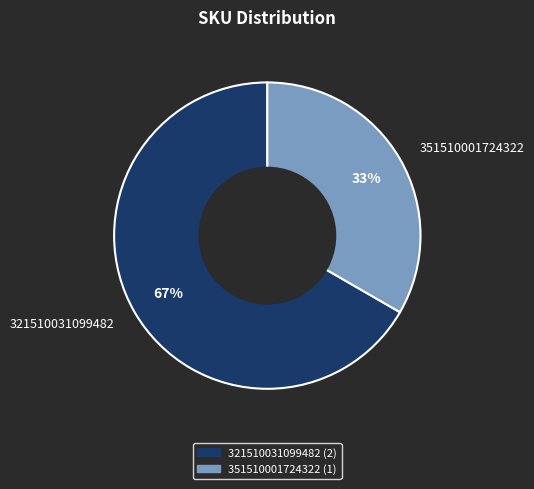

To the nearest percent, what is the average slice percentage?

50%